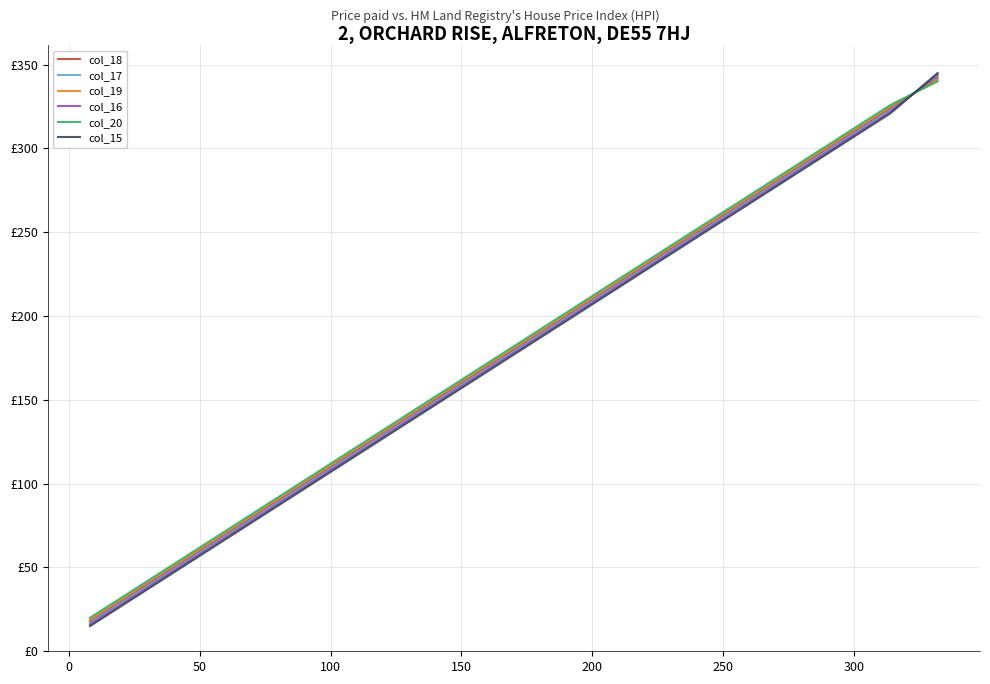

What is the average value of the col_20 series?

182